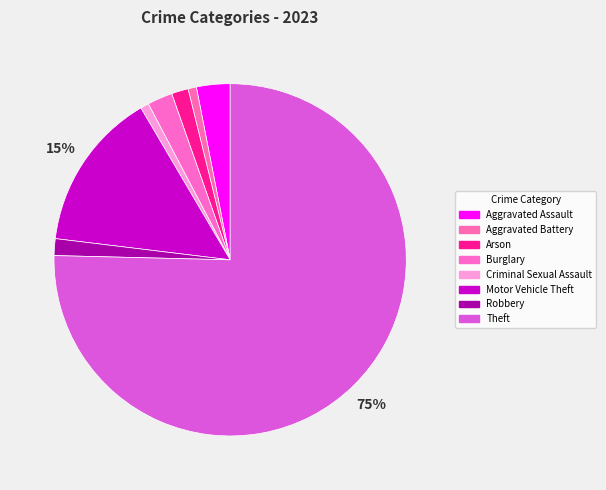

How many slices are in this pie chart?

8